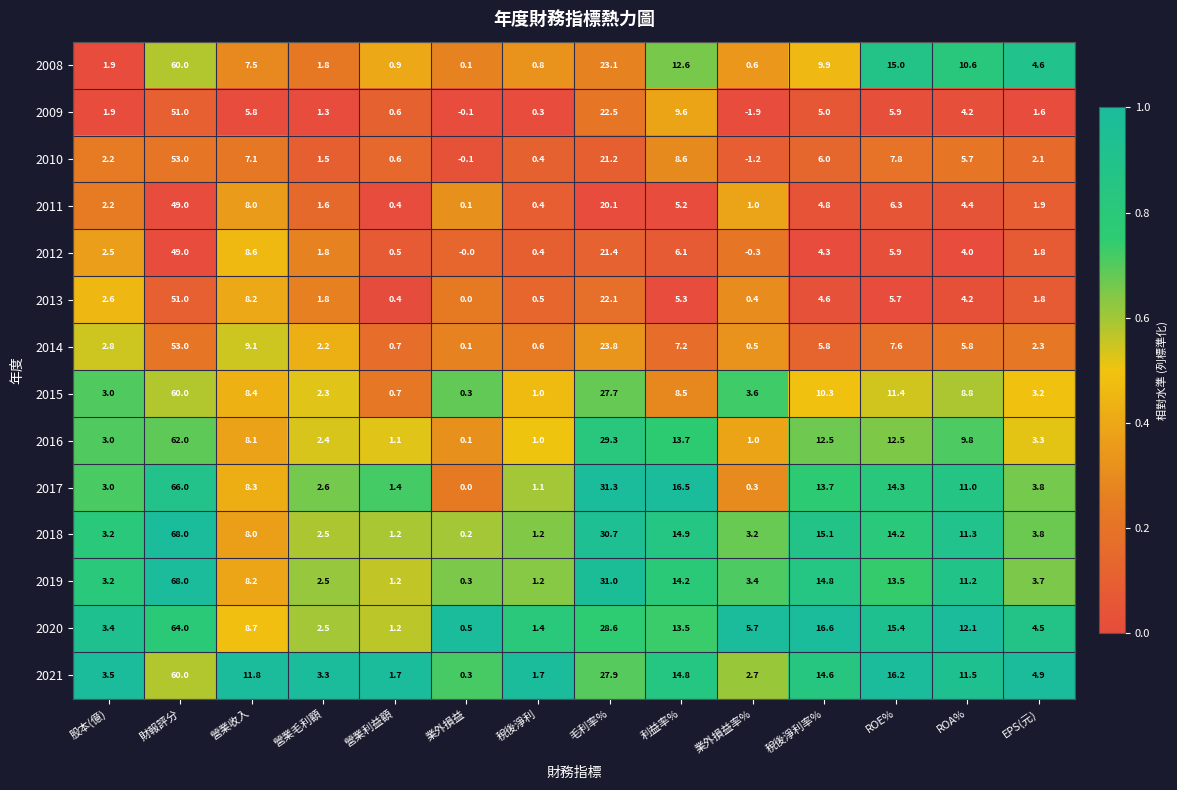

The value of 2012 at 營業收入 is 13.1. True or false?

False